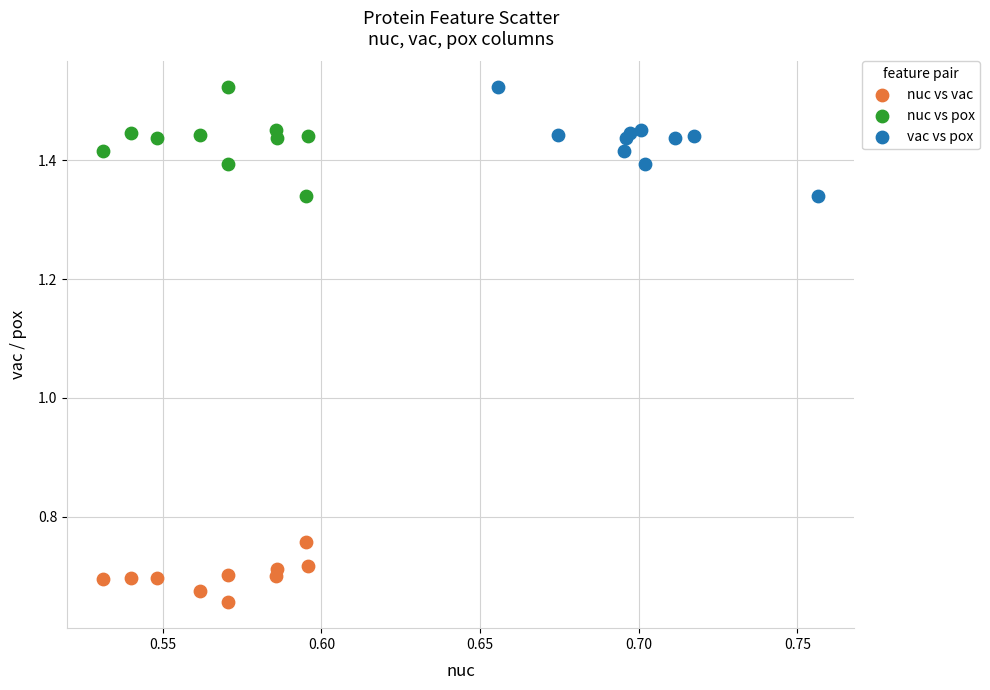

Which series reaches the minimum Y coordinate?

nuc vs vac